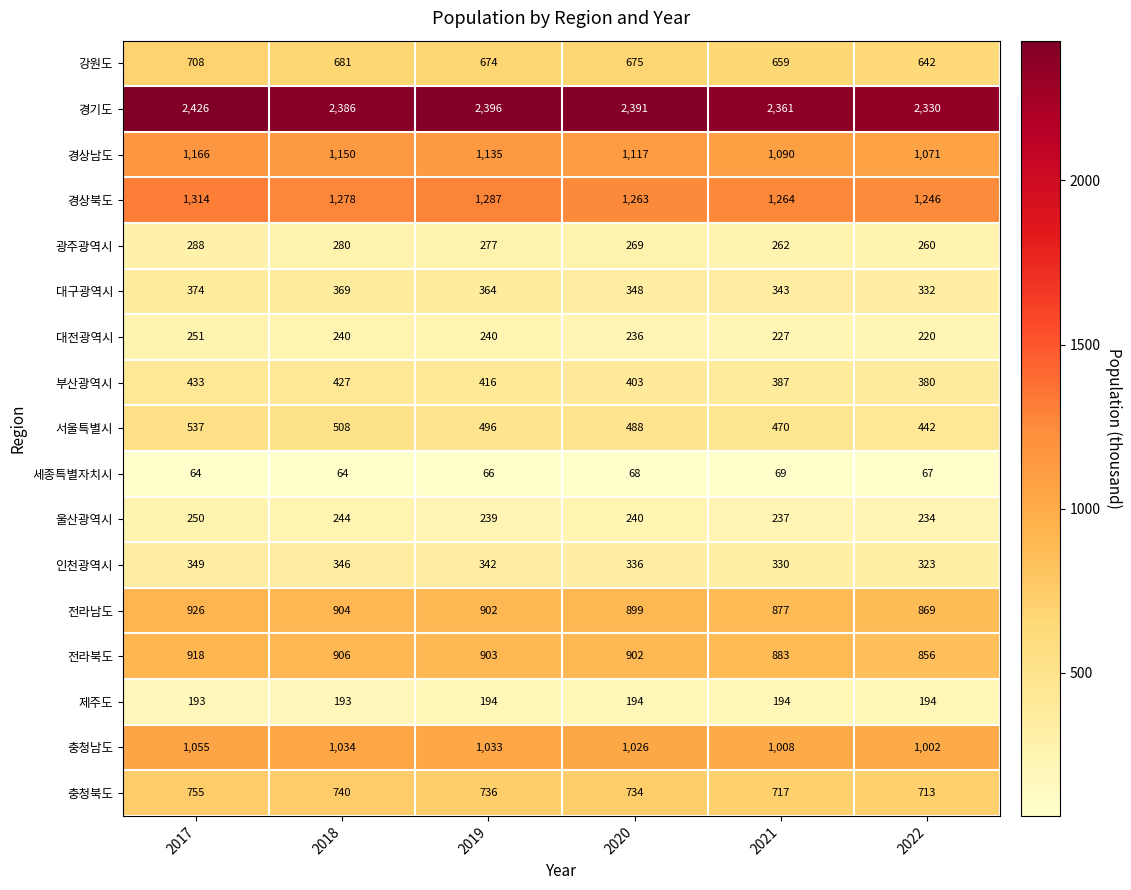

What is the difference between the highest and lowest values at 2020?

2323